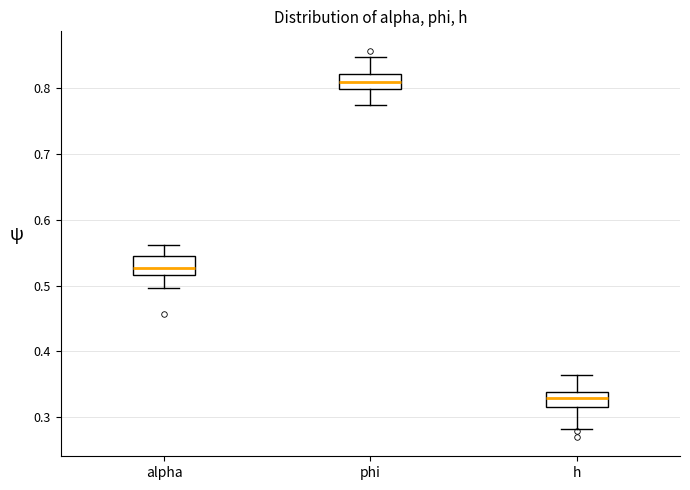

Which box has the lowest median line?

h